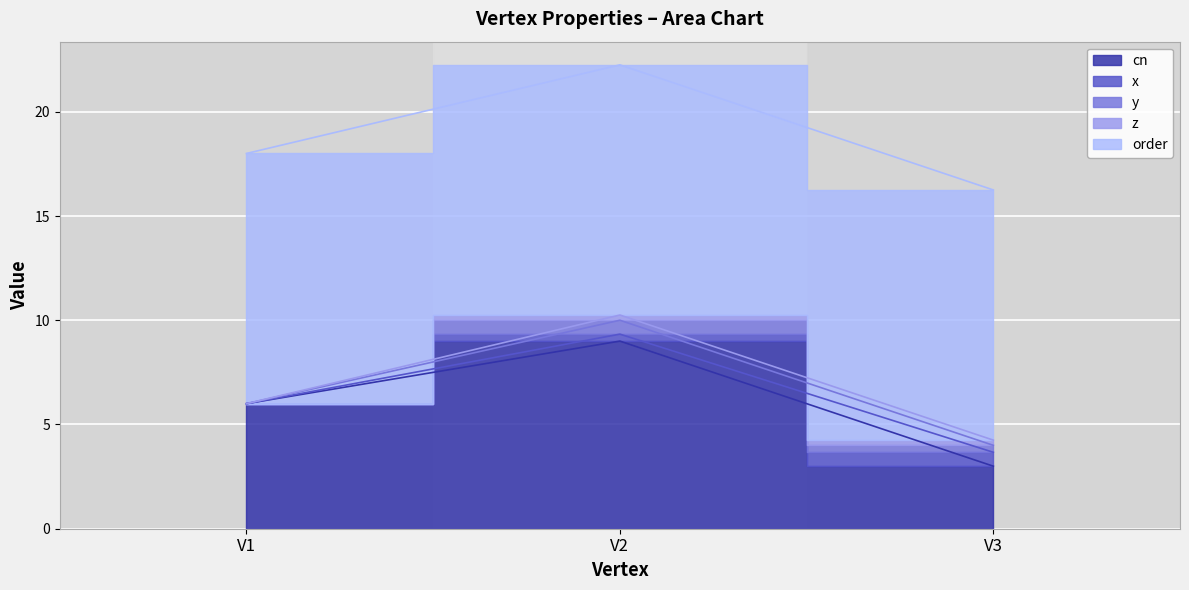

Between V1 and V3, which series saw the biggest shift?

cn